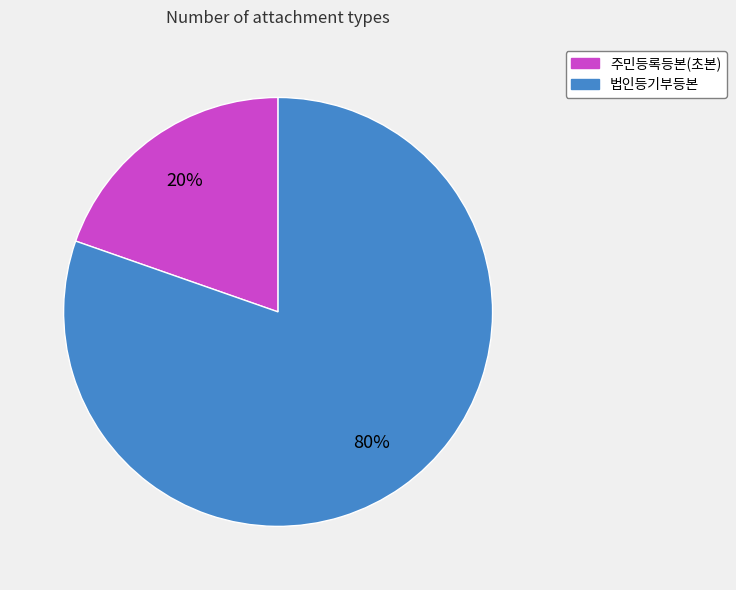

Which has a higher value, 주민등록등본(초본) or 법인등기부등본?

법인등기부등본